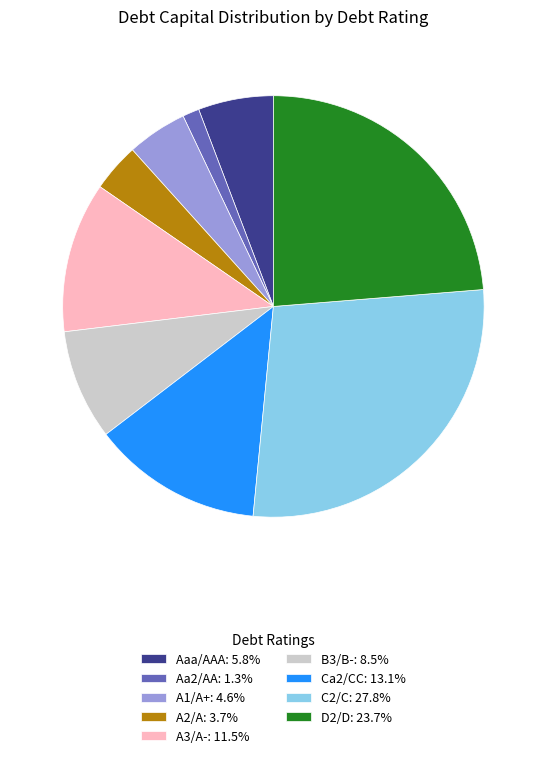

Approximately how many times larger is the value at A3/A-: 11.5% compared to A1/A+: 4.6%?

2.5